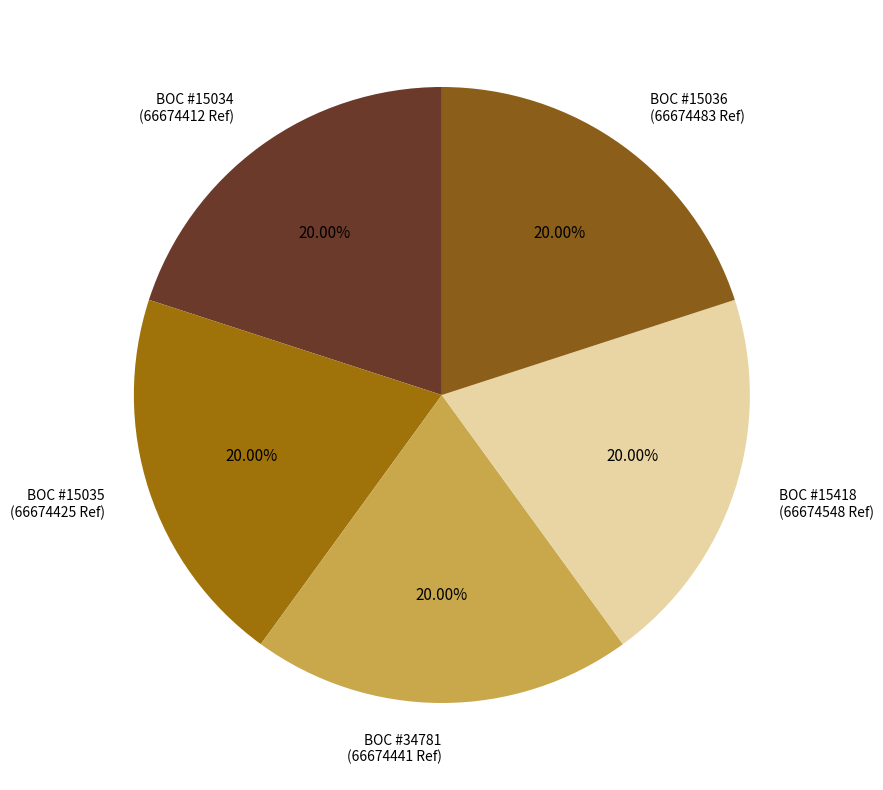

Does BOC #15036 (66674483 Ref) represent more than half of the total?

No